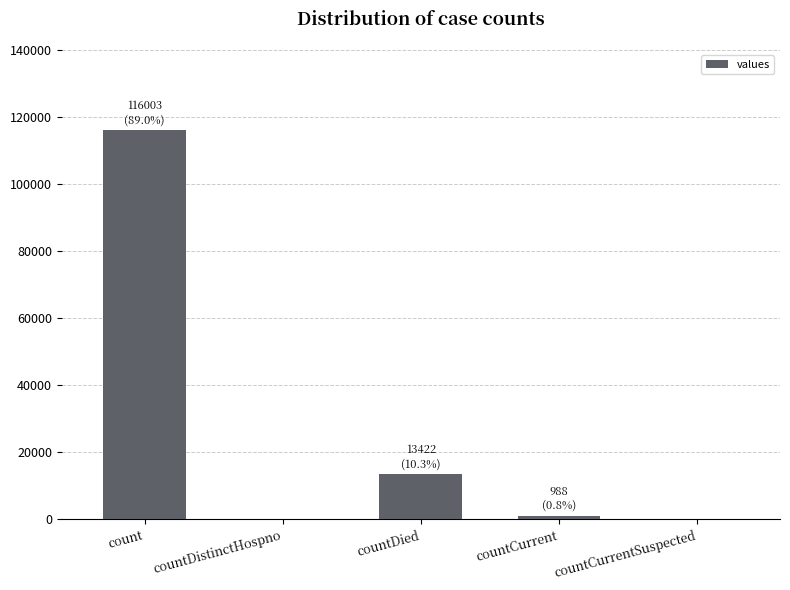

What is the sum of all values?

130413